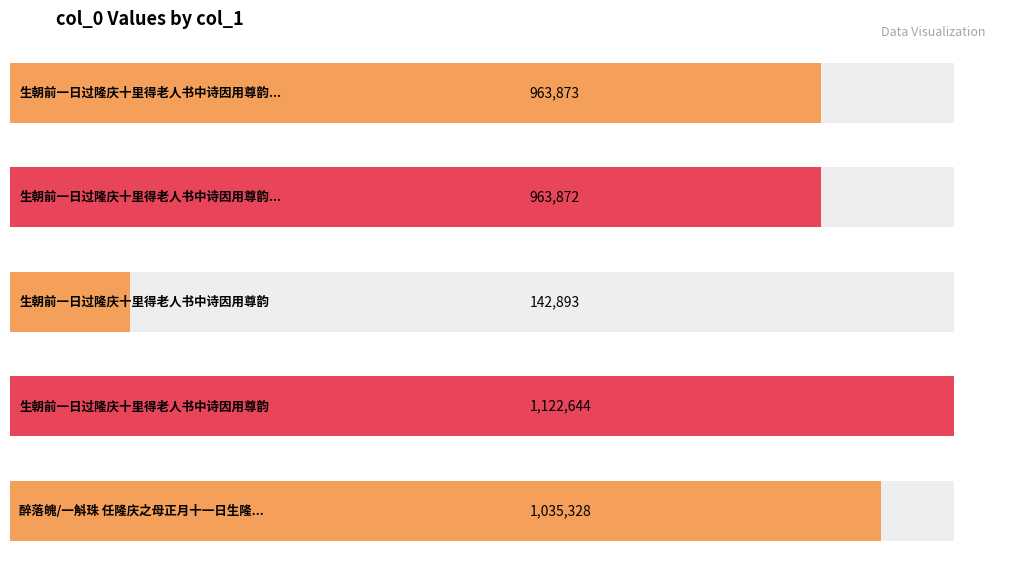

The chart shows a value of 208899 at 生朝前一日过隆庆十里得老人书中诗因用尊韵. True or false?

False